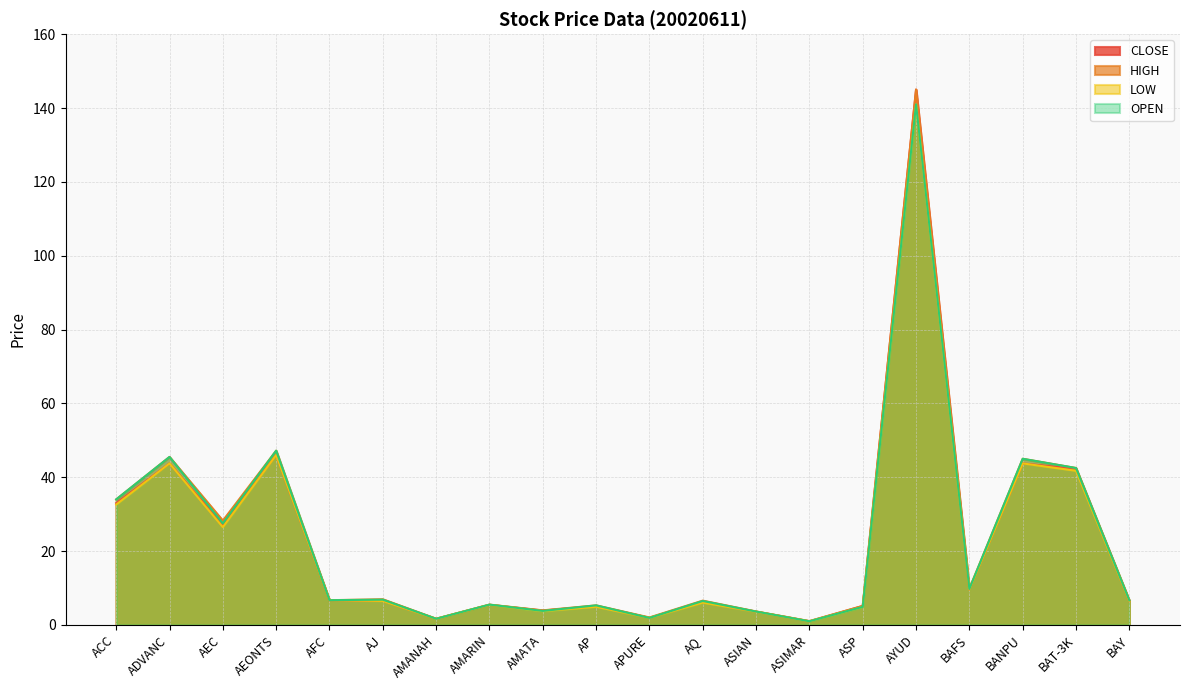

How many lines are shown in the chart?

4